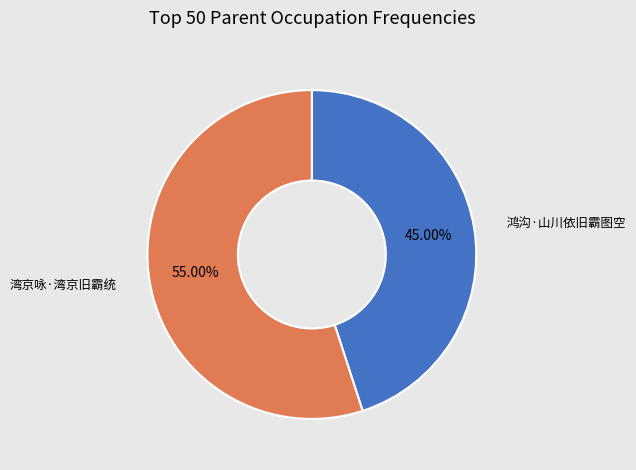

Is there a majority slice in this chart?

Yes